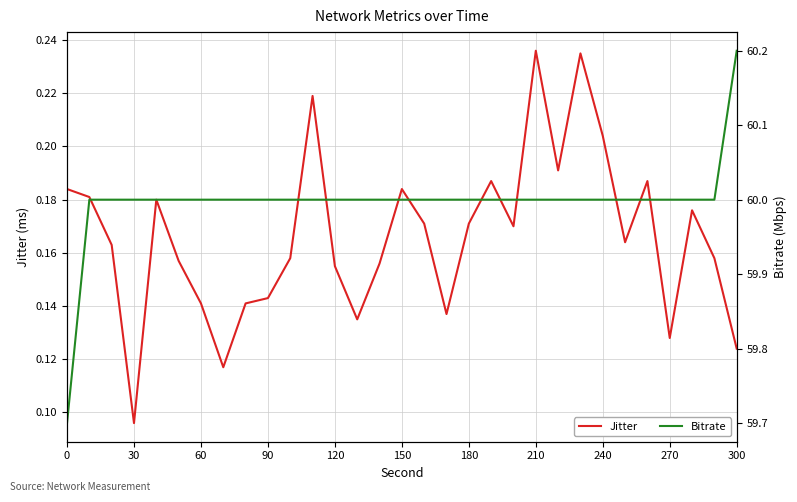

The value of Jitter at 0 is 0.1. True or false?

False